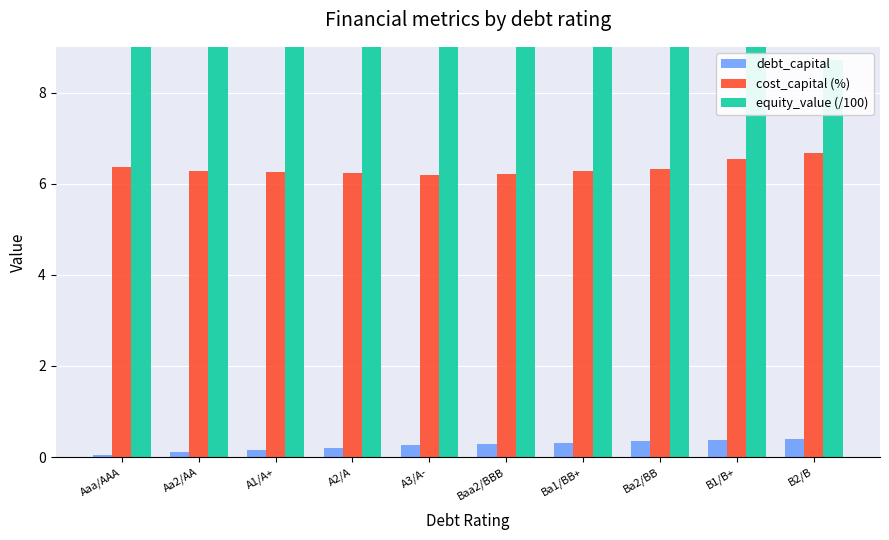

What is the minimum value for debt_capital?

0.1